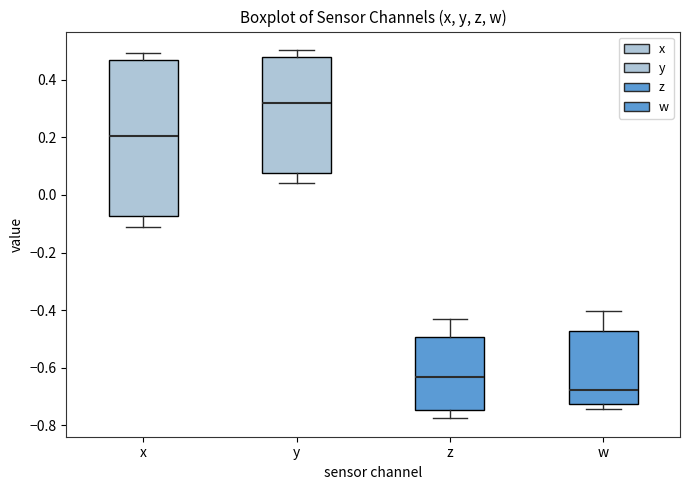

Reading left to right, read every box against the y-axis: the position of its median line, the range the box covers, and the ends of its whiskers. The values are not printed on the chart, so give them approximately, as read against the axis.

x: median 0.20, box -0.08 to 0.46, whiskers -0.12 to 0.50
y: median 0.32, box 0.08 to 0.48, whiskers 0.04 to 0.50
z: median -0.64, box -0.74 to -0.50, whiskers -0.78 to -0.44
w: median -0.68, box -0.72 to -0.48, whiskers -0.74 to -0.40